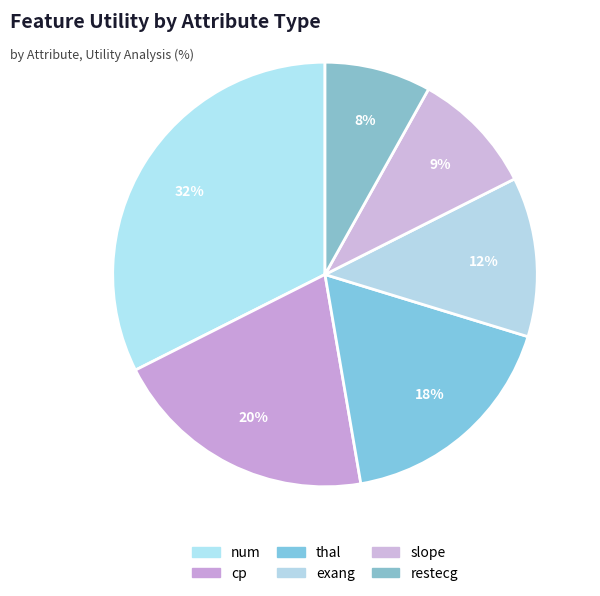

Count the number of slices in the pie.

6